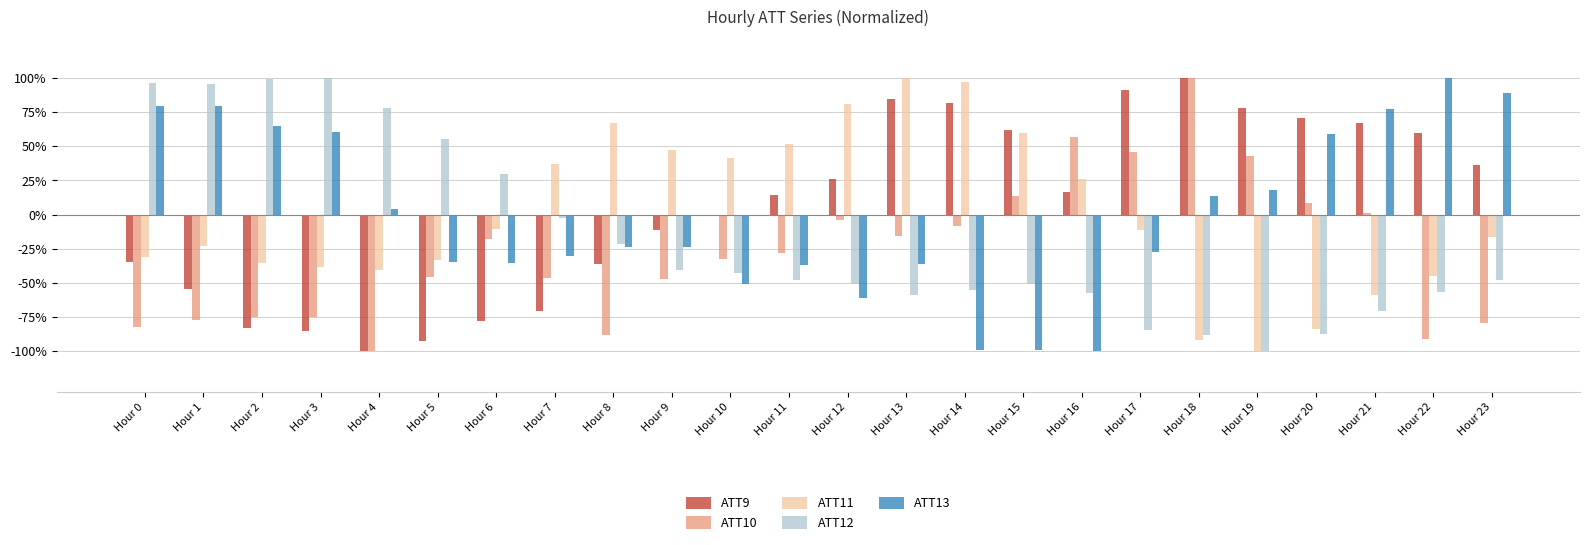

Which series has the largest total across all categories?

ATT9